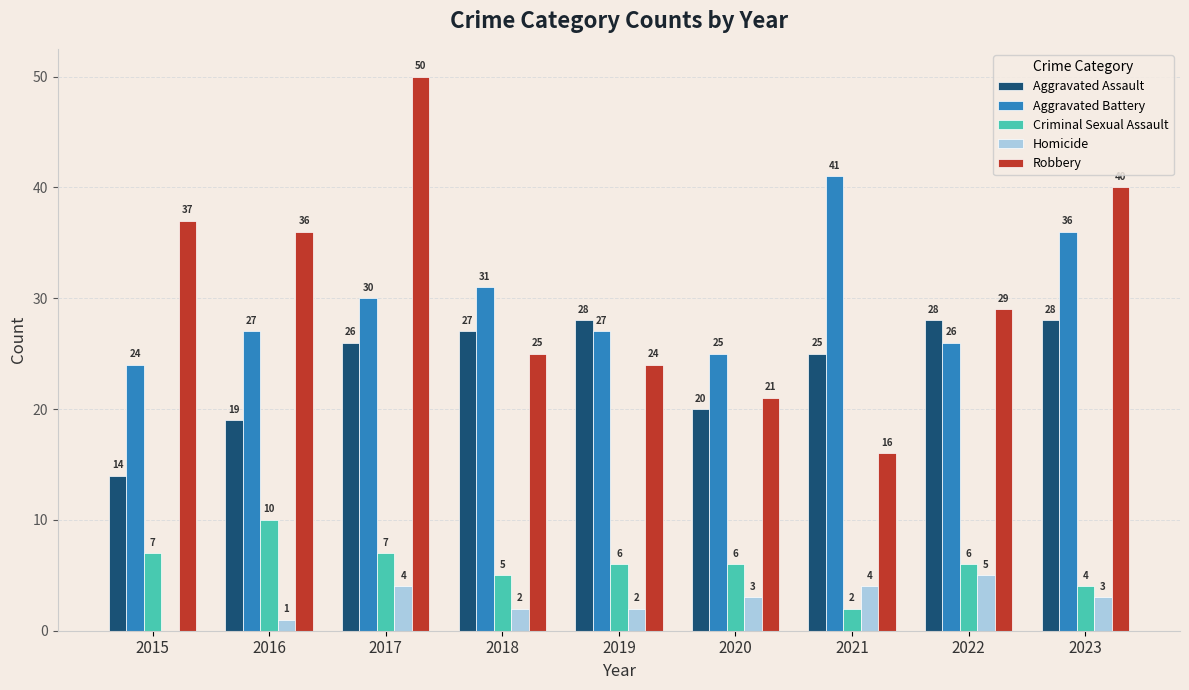

Which series has the largest range (max minus min)?

Robbery